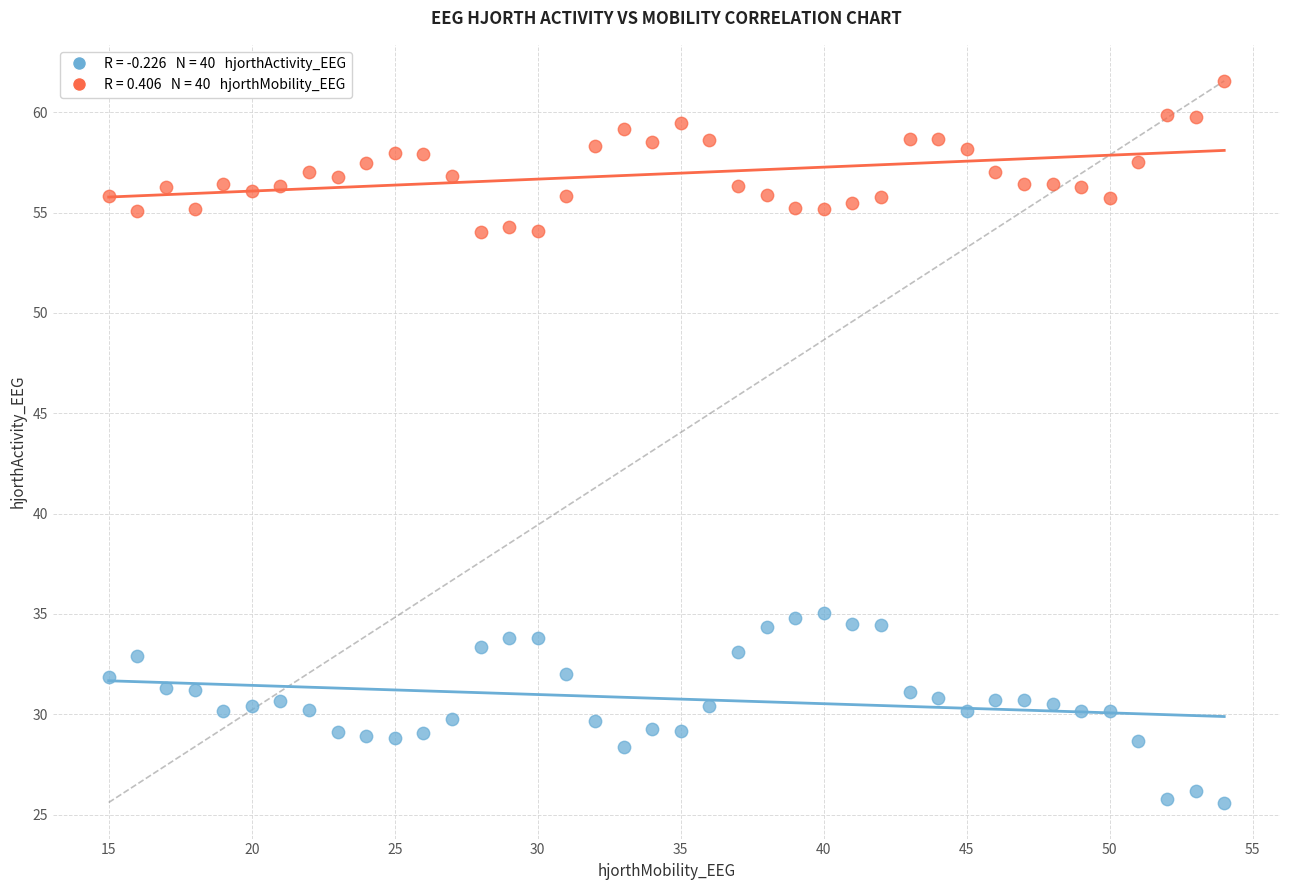

Across all data points, what is the range of X values (max minus min)?

39.0